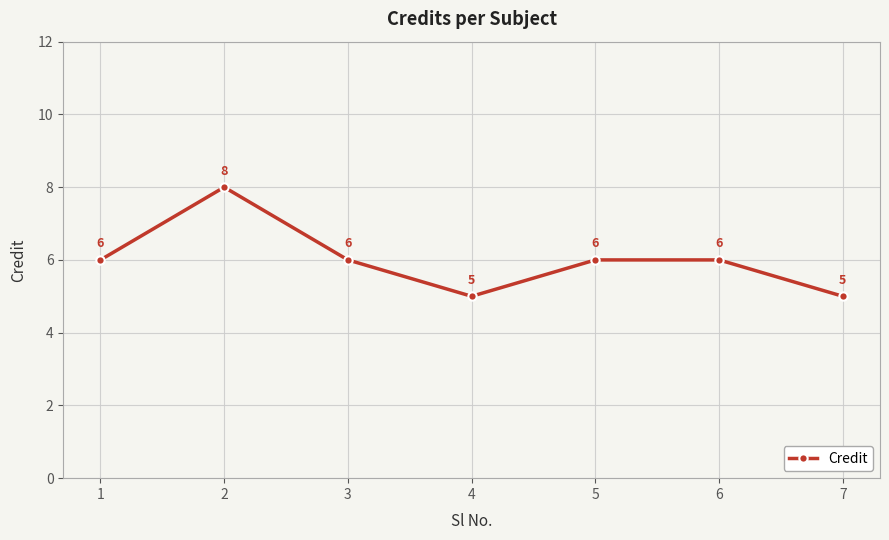

What is the change in value from 3 to 7?

-1